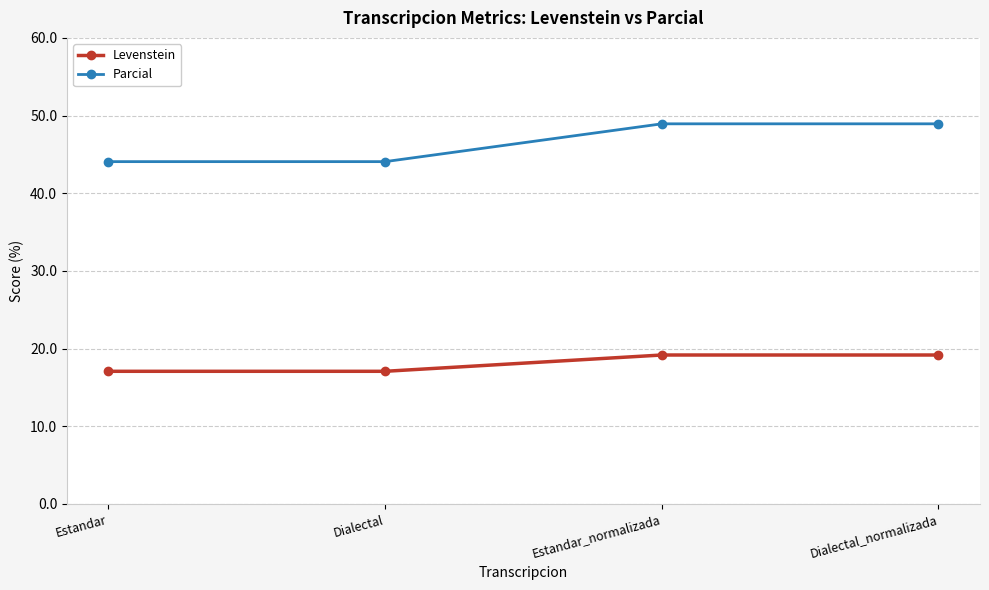

What is the difference between the second highest and minimum values in the Parcial series?

4.9